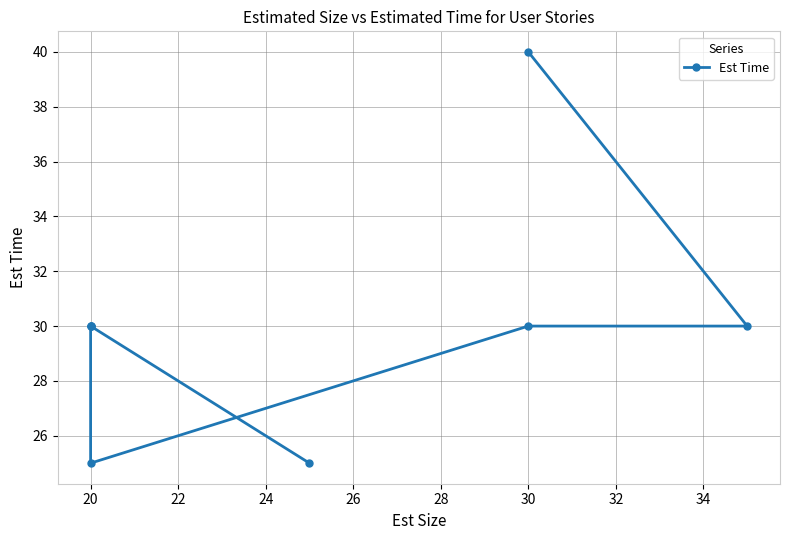

What is the value of the 2nd point from the left?

30